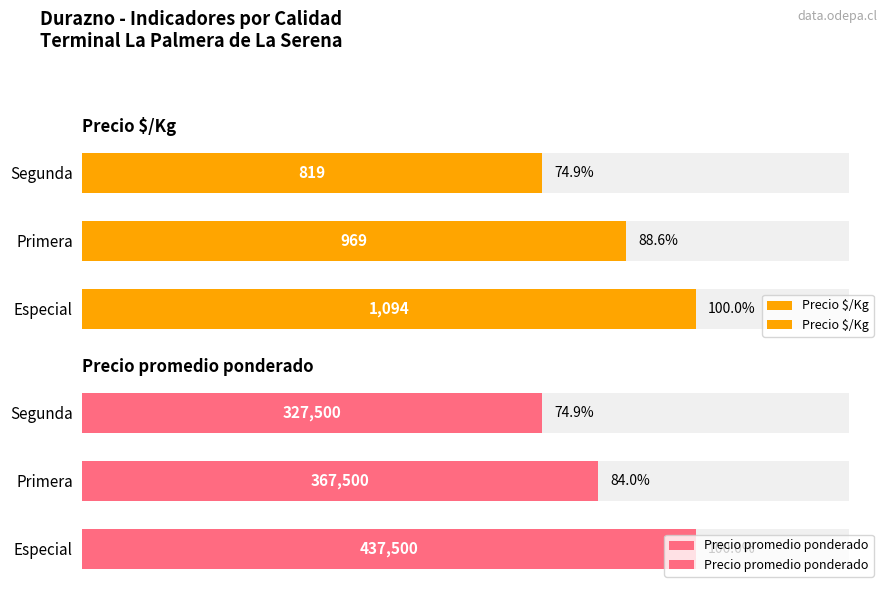

Which series changed the most between Especial and Segunda?

Precio promedio ponderado